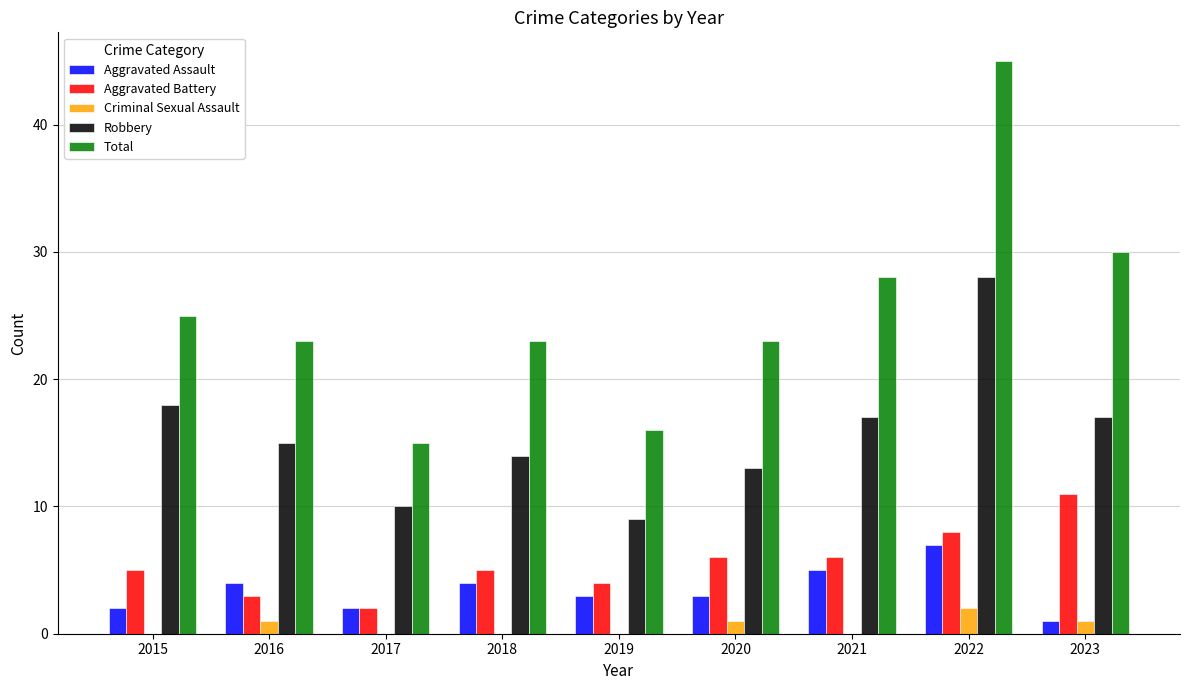

Reading left to right, list all the values displayed in this chart.

Aggravated Assault: 2015=2	2016=4	2017=2	2018=4	2019=3	2020=3	2021=5	2022=7	2023=1
Aggravated Battery: 2015=5	2016=3	2017=2	2018=5	2019=4	2020=6	2021=6	2022=8	2023=11
Criminal Sexual Assault: 2015=0	2016=1	2017=0	2018=0	2019=0	2020=1	2021=0	2022=2	2023=1
Robbery: 2015=18	2016=15	2017=10	2018=14	2019=9	2020=13	2021=17	2022=28	2023=17
Total: 2015=25	2016=23	2017=15	2018=23	2019=16	2020=23	2021=28	2022=45	2023=30